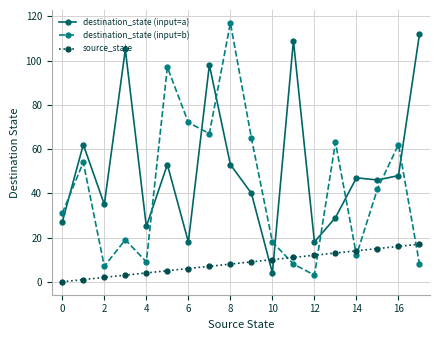

Rank the series by their maximum value, from highest to lowest.

destination_state (input=b), destination_state (input=a), source_state